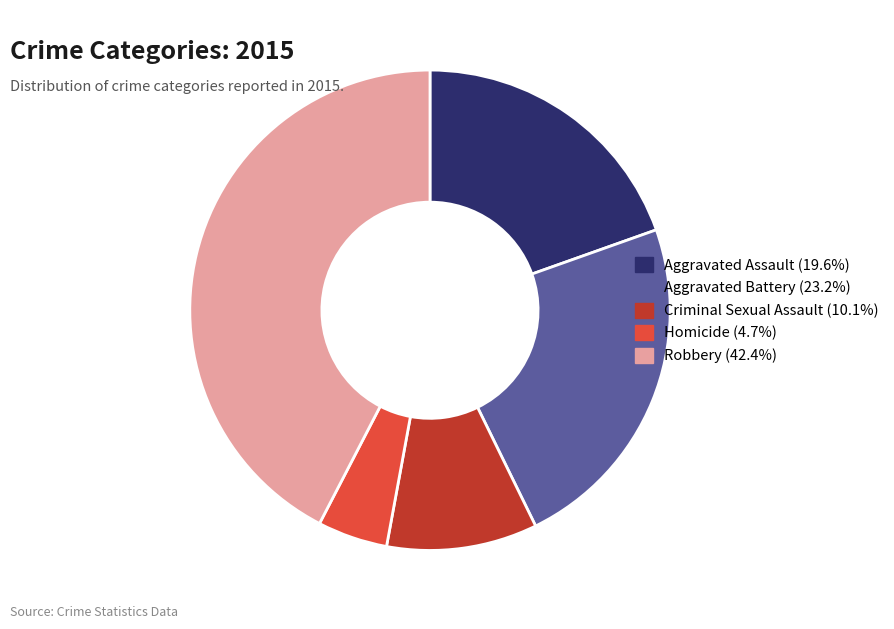

Which category has the biggest portion of the pie?

Robbery